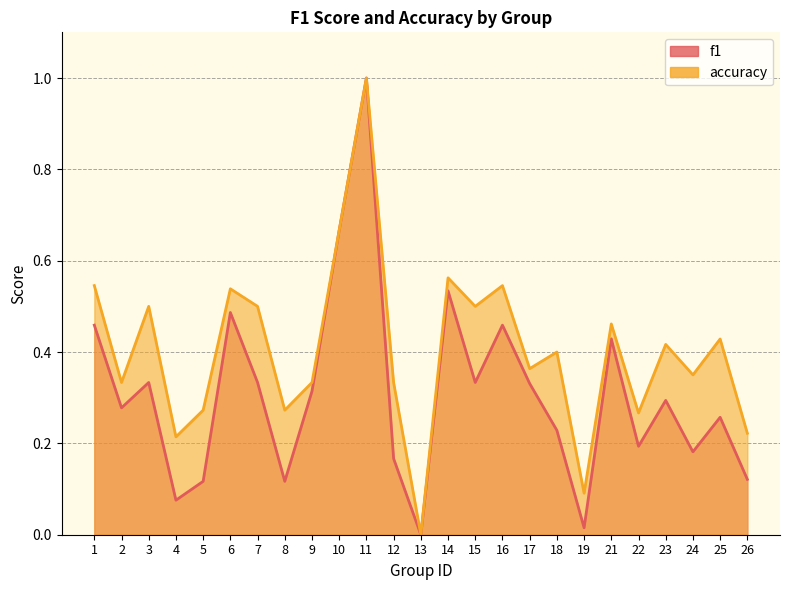

Between 9 and 18, which series saw the biggest shift?

f1